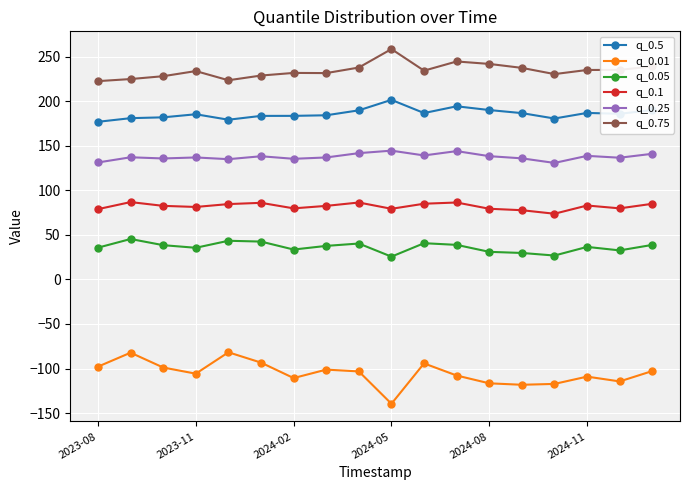

True or false: q_0.05 and q_0.1 intersect in this chart.

False